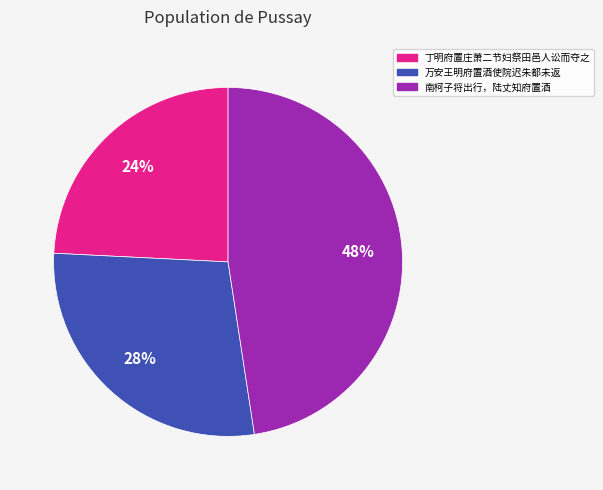

To the nearest percent, what is the average slice percentage?

33%